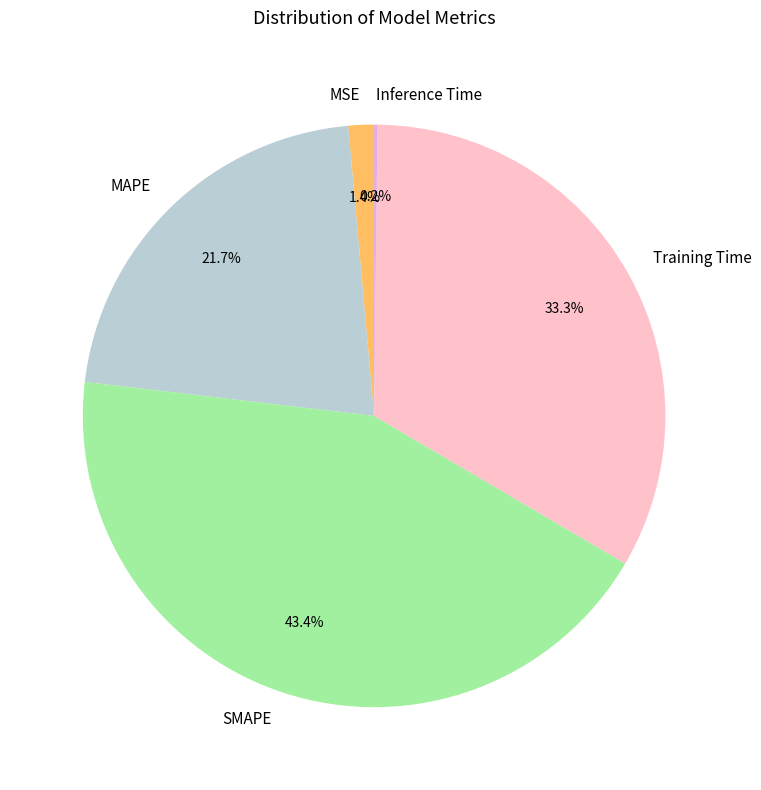

Which has a higher value, SMAPE or Training Time?

SMAPE